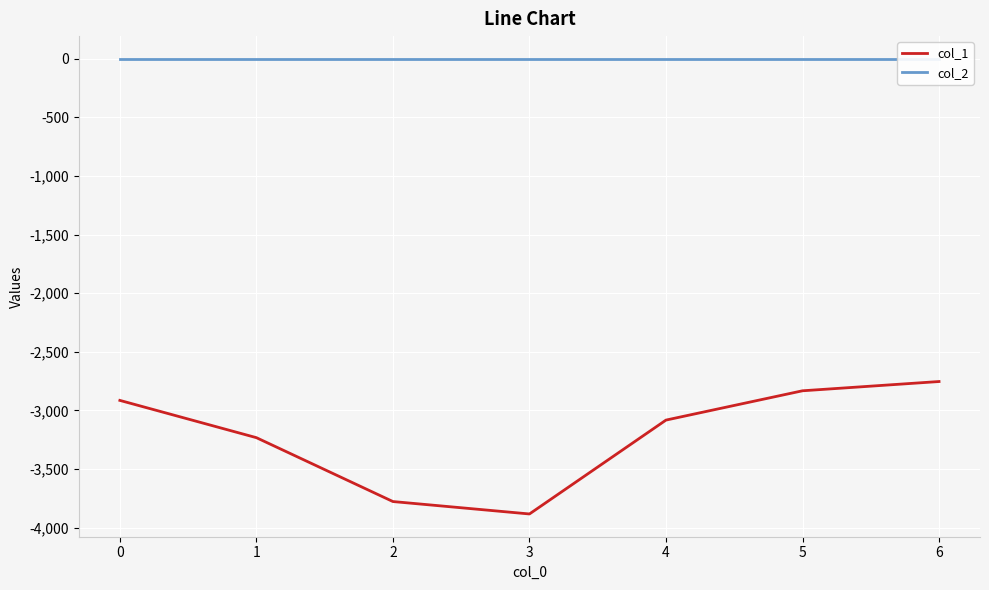

Which series has the largest range (max minus min)?

col_1